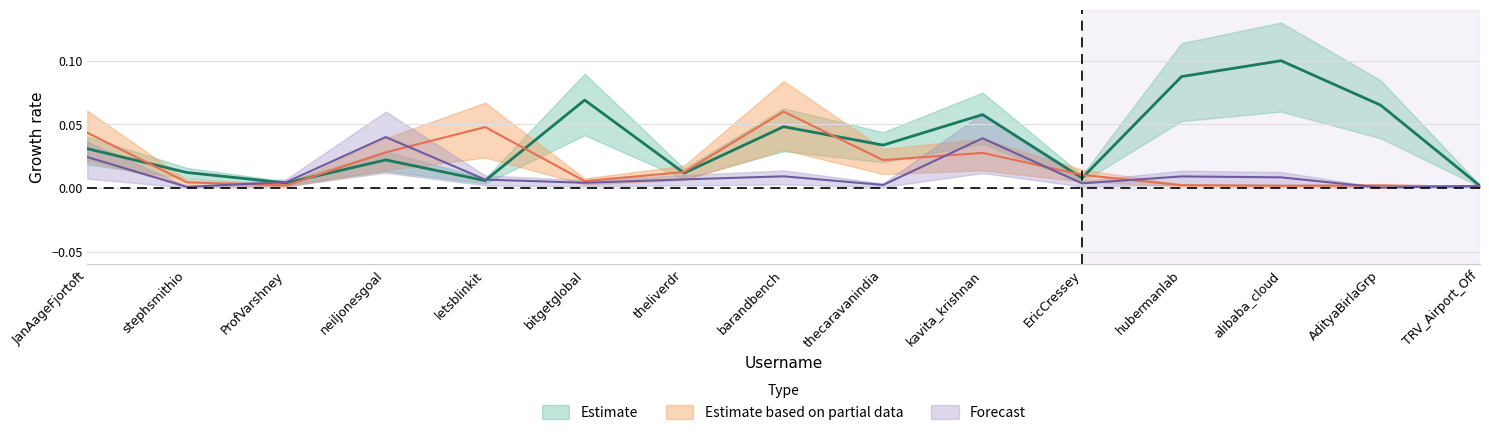

True or false: followers and tweets intersect in this chart.

True